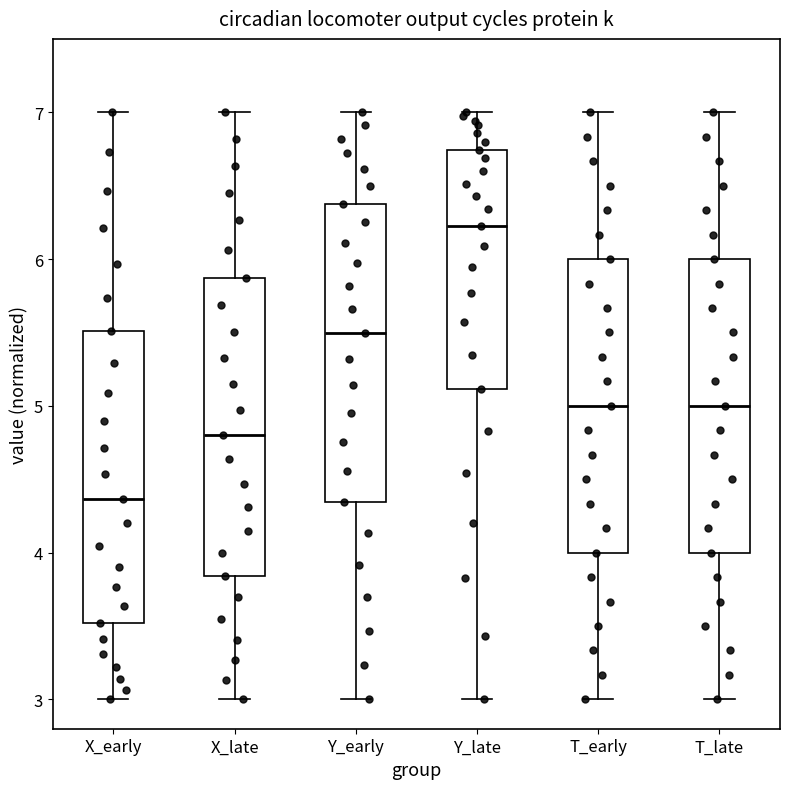

Reading left to right, read every box against the y-axis: the position of its median line, the range the box covers, and the ends of its whiskers. The values are not printed on the chart, so give them approximately, as read against the axis.

X_early: median 4.4, box 3.5 to 5.5, whiskers 3.0 to 7.0
X_late: median 4.8, box 3.8 to 5.9, whiskers 3.0 to 7.0
Y_early: median 5.5, box 4.3 to 6.4, whiskers 3.0 to 7.0
Y_late: median 6.2, box 5.1 to 6.7, whiskers 3.0 to 7.0
T_early: median 5.0, box 4.0 to 6.0, whiskers 3.0 to 7.0
T_late: median 5.0, box 4.0 to 6.0, whiskers 3.0 to 7.0